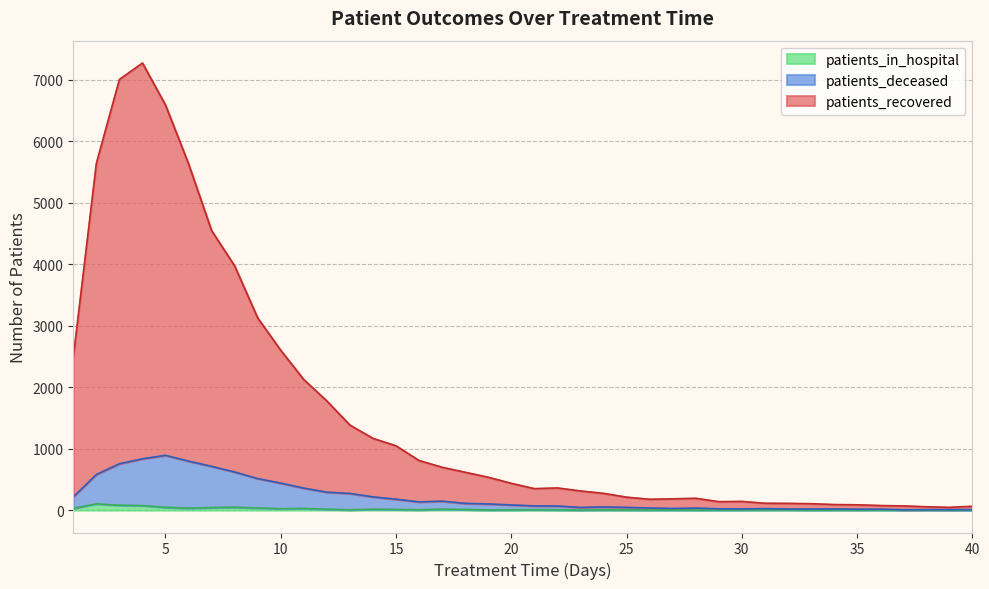

What is the lowest value of the patients_deceased series?

7